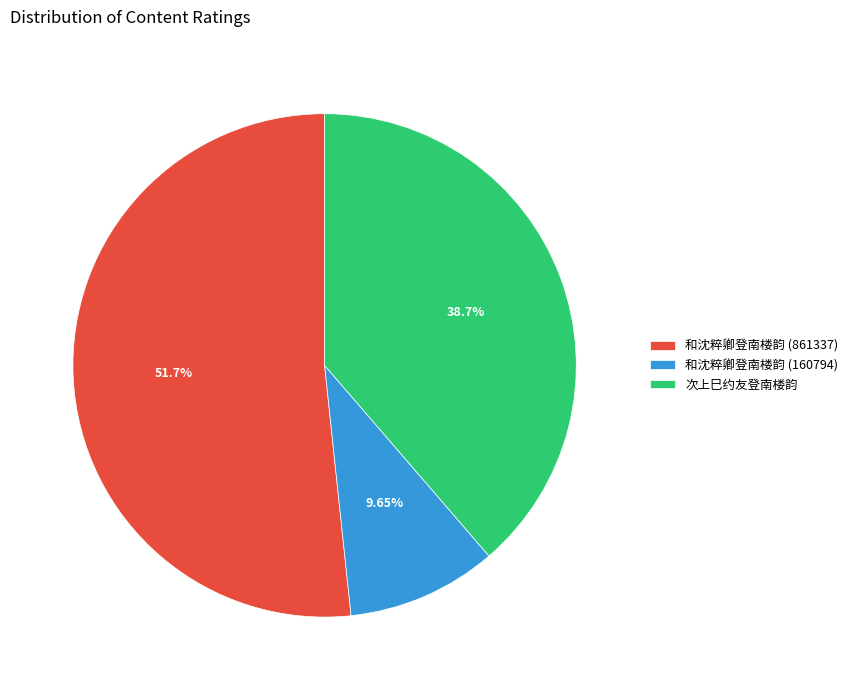

How many segments does this pie chart have?

3